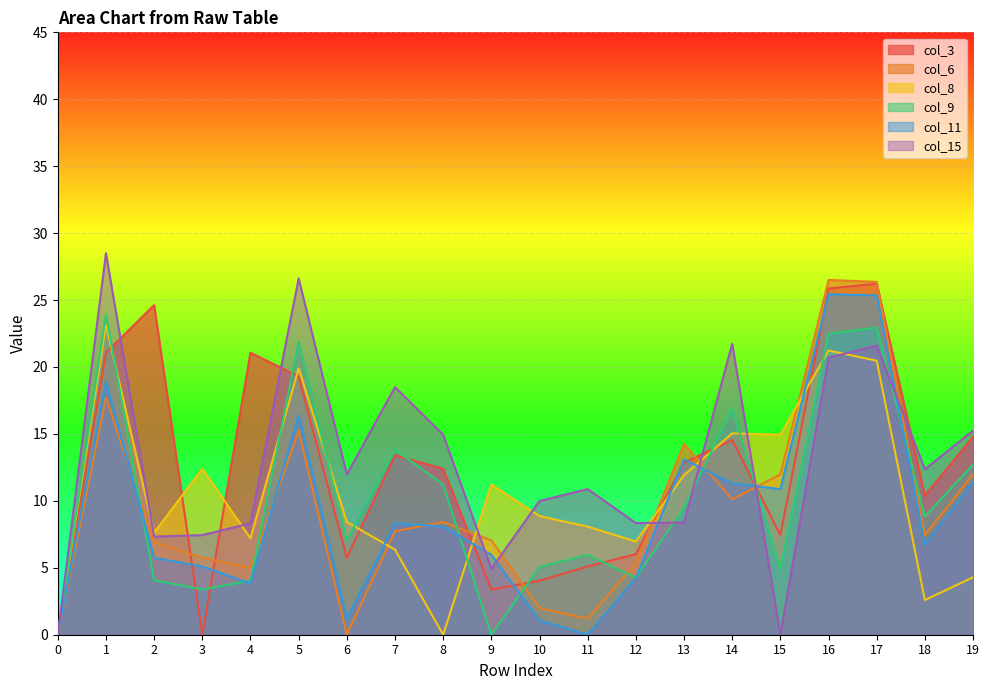

Which series has the largest range (max minus min)?

col_15